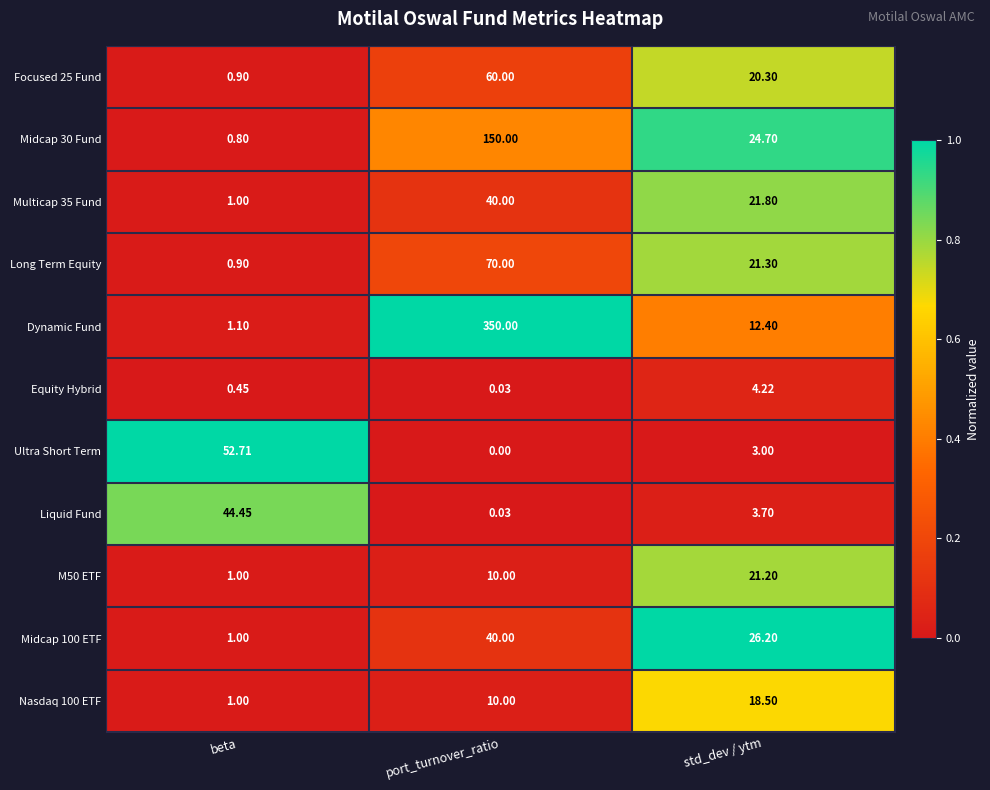

Where does the Long Term Equity series first go above 21?

port_turnover_ratio